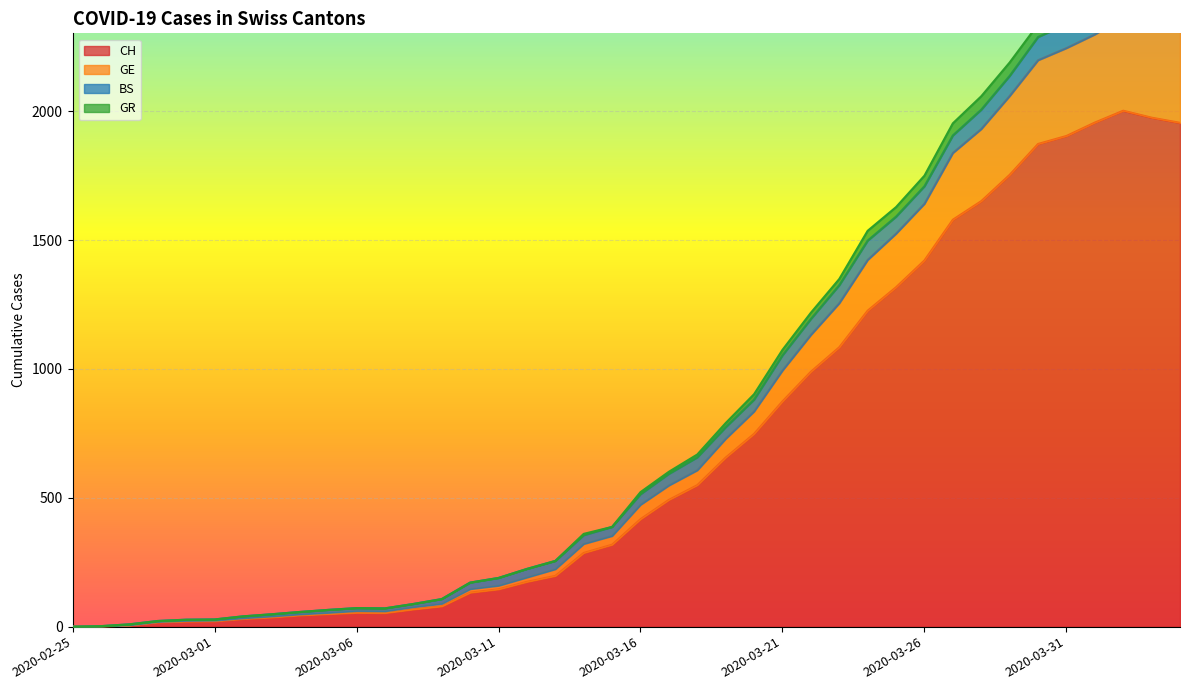

What is the maximum value for CH?

2002